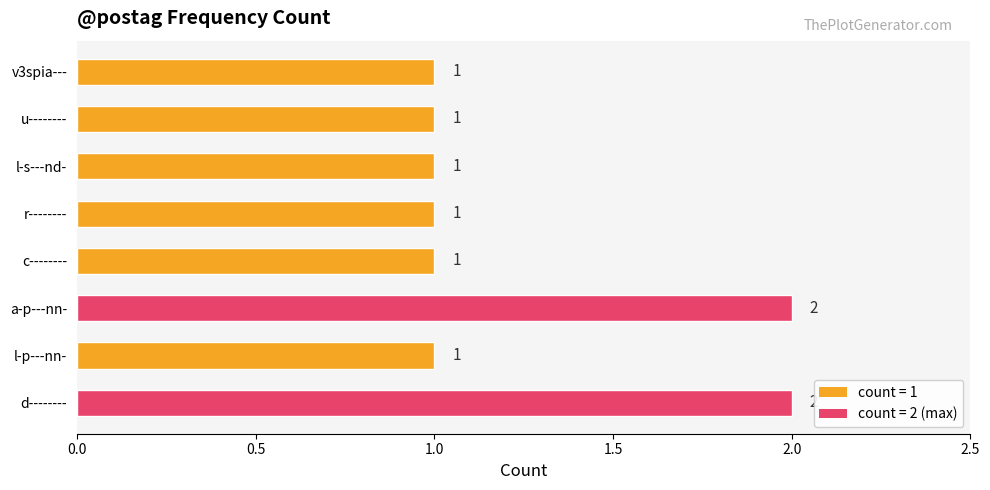

What is the minimum value shown in the chart?

1